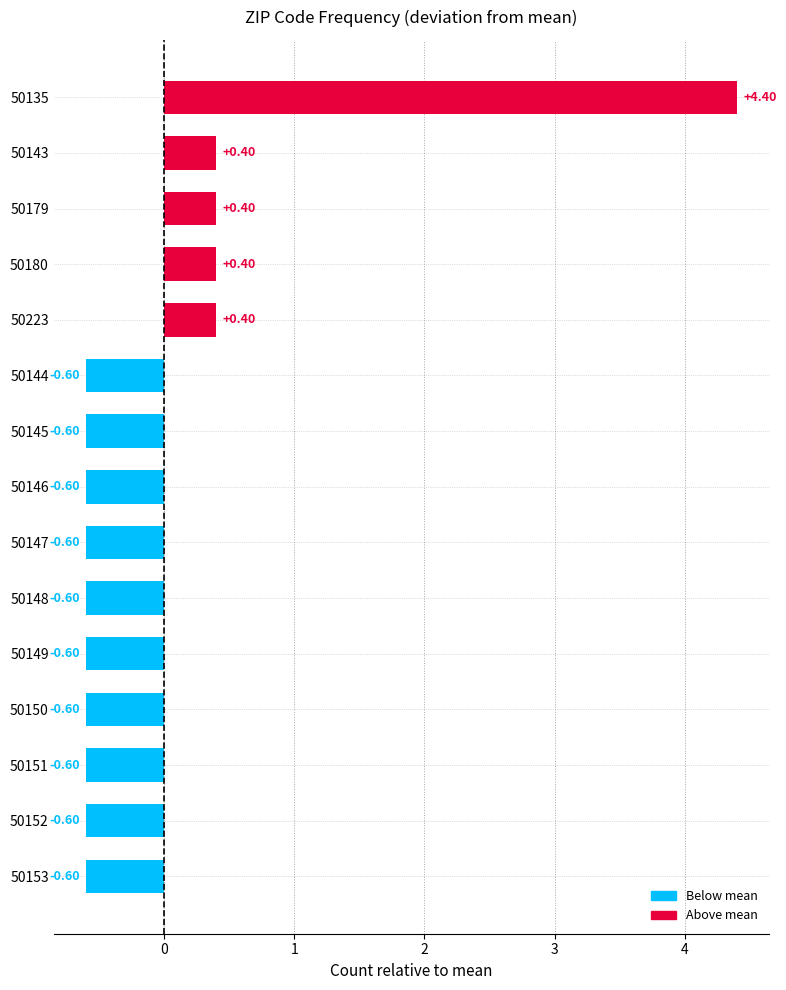

What is the difference between the maximum and second lowest values?

5.0